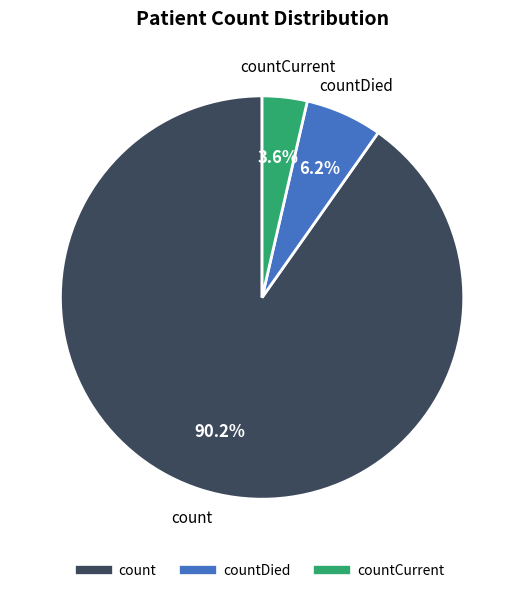

Does any single category account for the majority?

Yes